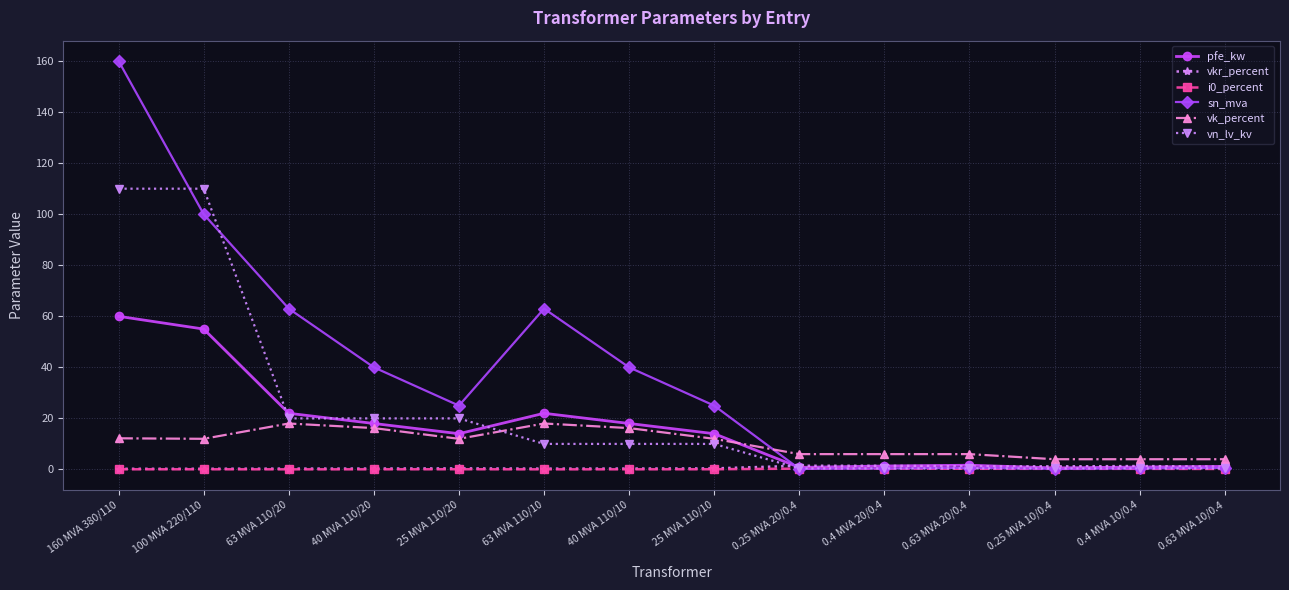

Which category has the highest value across all series?

160 MVA 380/110